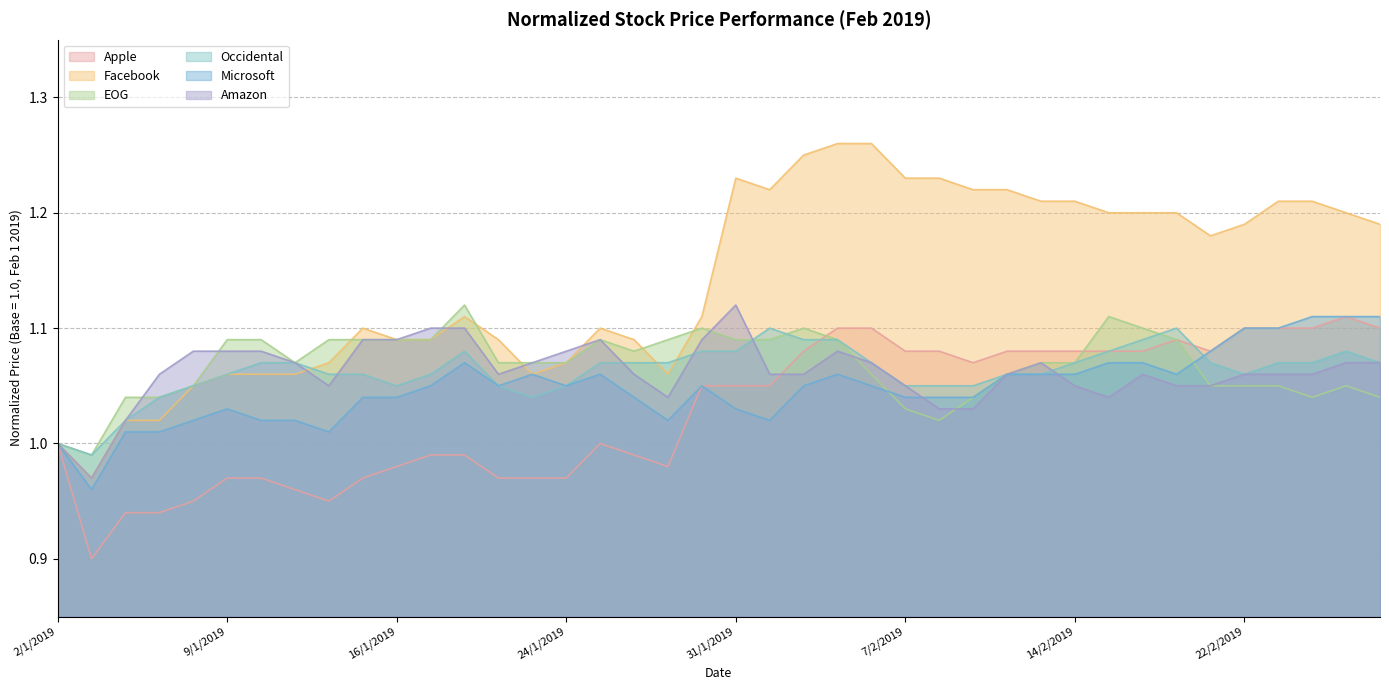

What is the difference between the maximum and minimum values in the Amazon series?

0.2